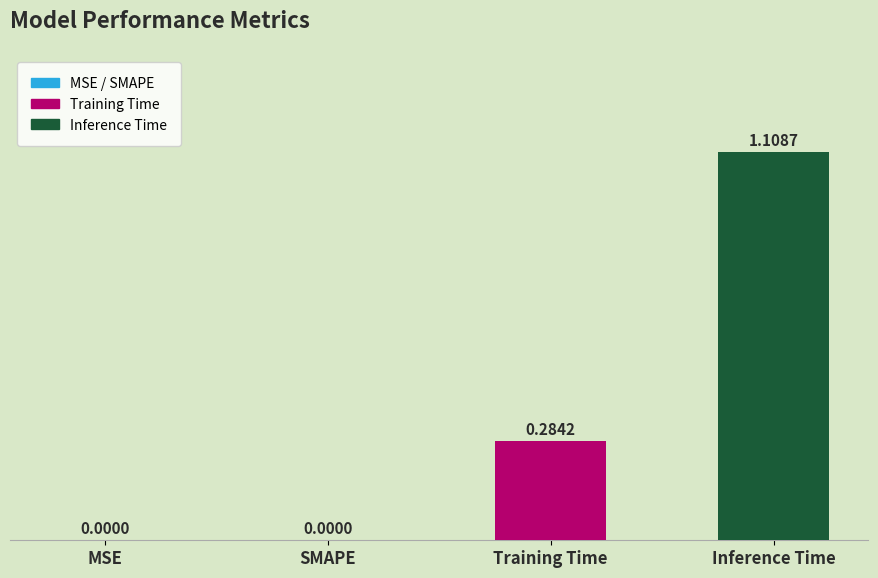

The value at SMAPE is 0.5. True or false?

False